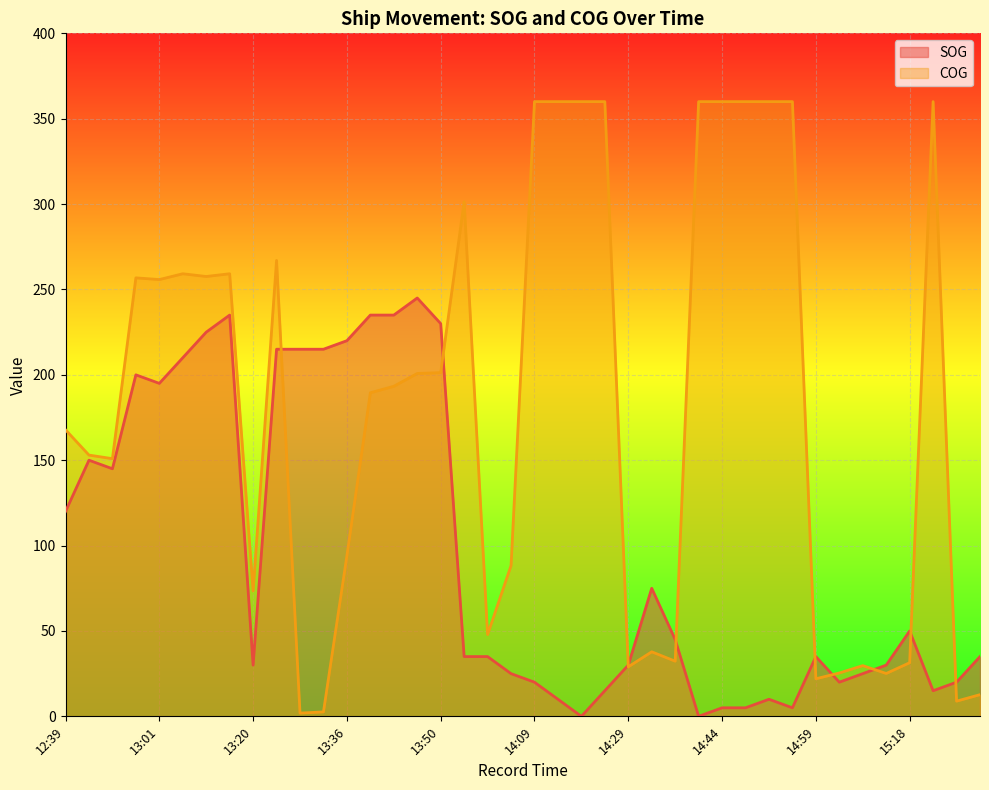

Where is the first local maximum for COG?

12:59